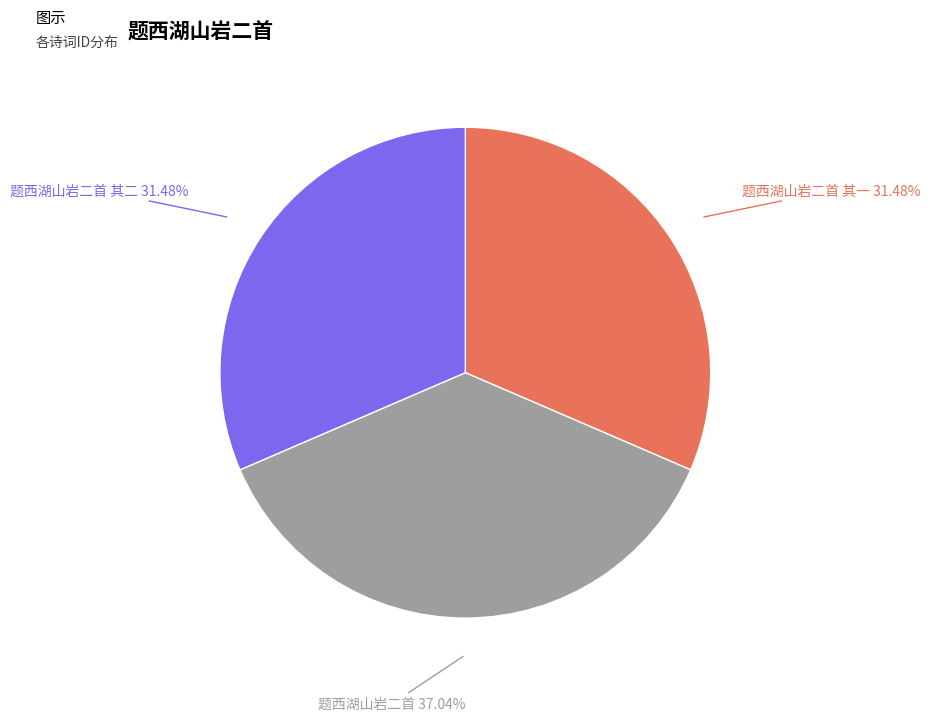

Is it true that 题西湖山岩二首 其一 is 19% of the pie?

False